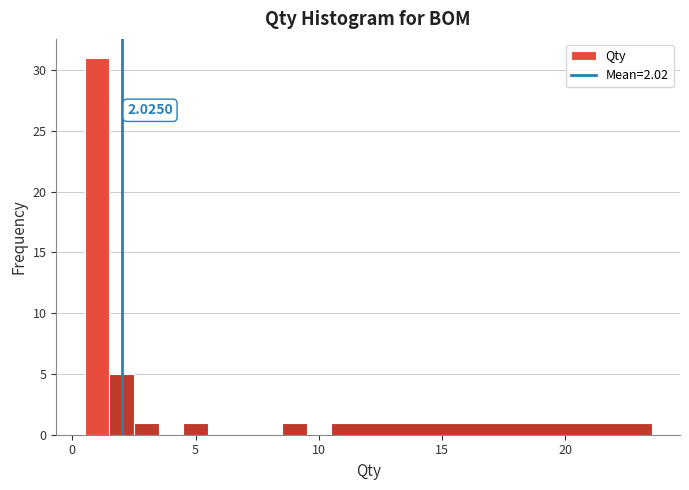

Around what value on the x-axis is the tallest bar? Give the approximate position of its centre, as read against the axis.

1.0